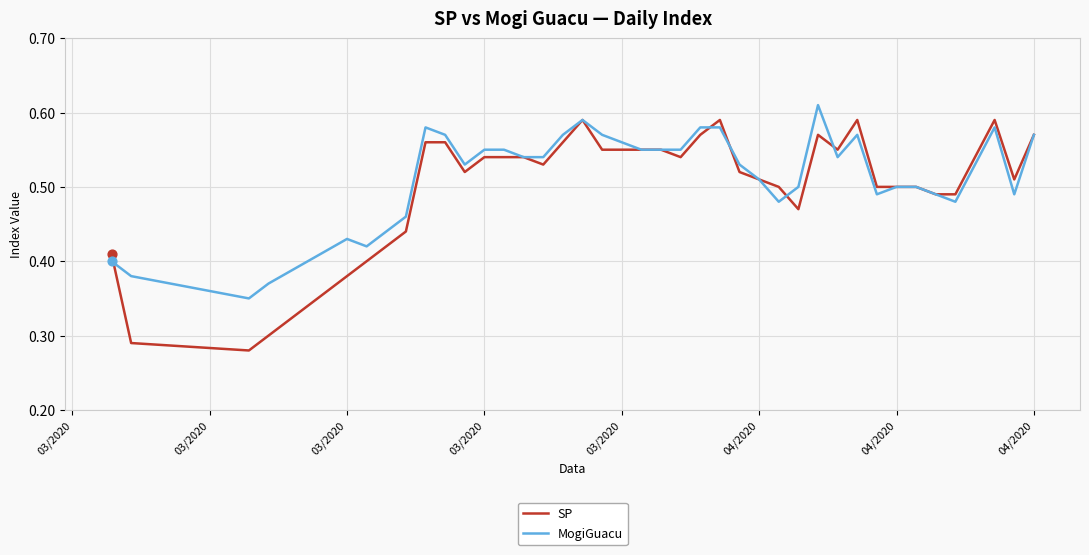

Which series has the largest range (max minus min)?

SP